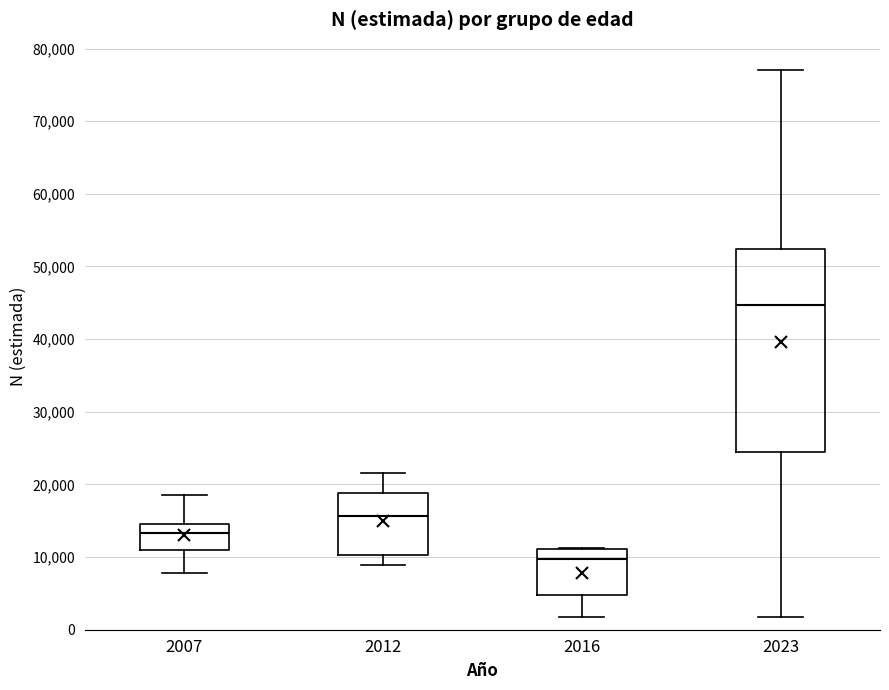

Where does the median line of the box at x = 2016 sit on the y-axis? The values are not printed on the chart, so give them approximately, as read against the axis.

10000